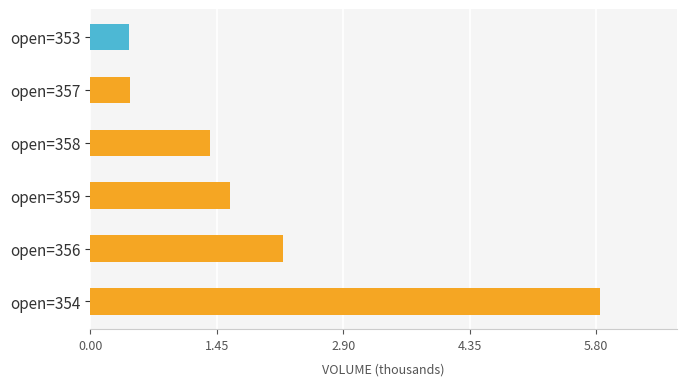

Does the chart contain stacked bars?

No